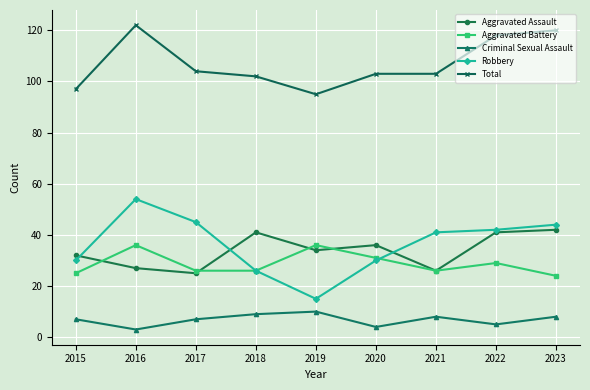

Where is the first local maximum for Robbery?

2016